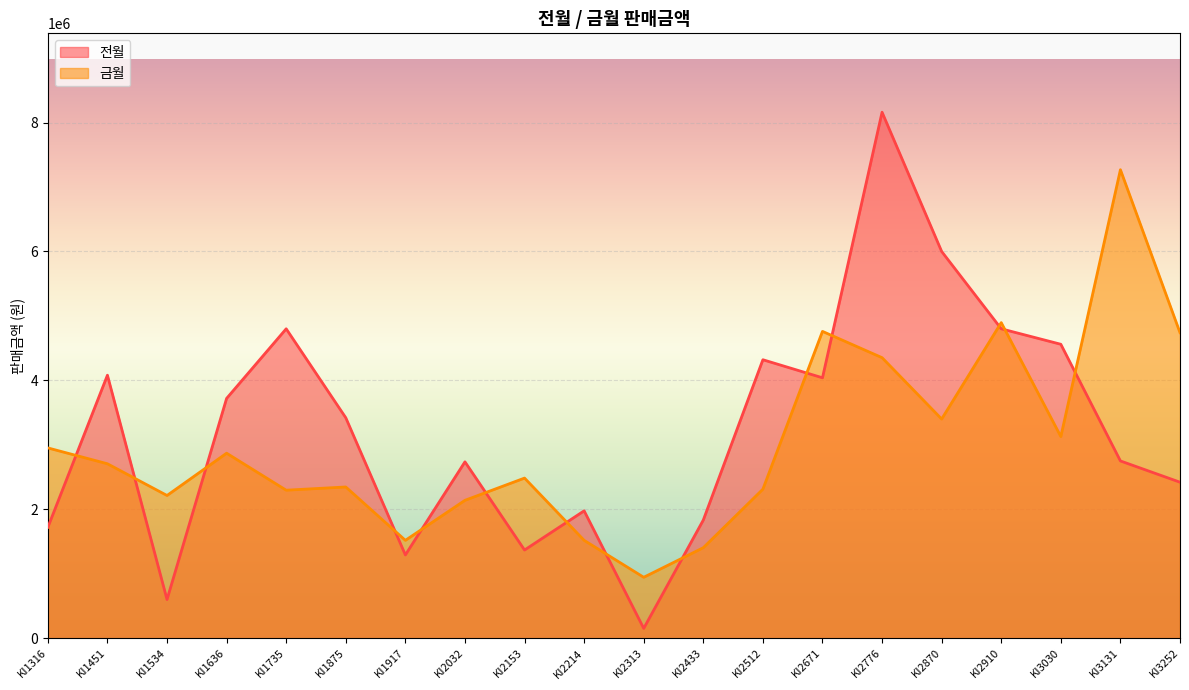

What is the difference between the highest and lowest values at KI1636?

850000